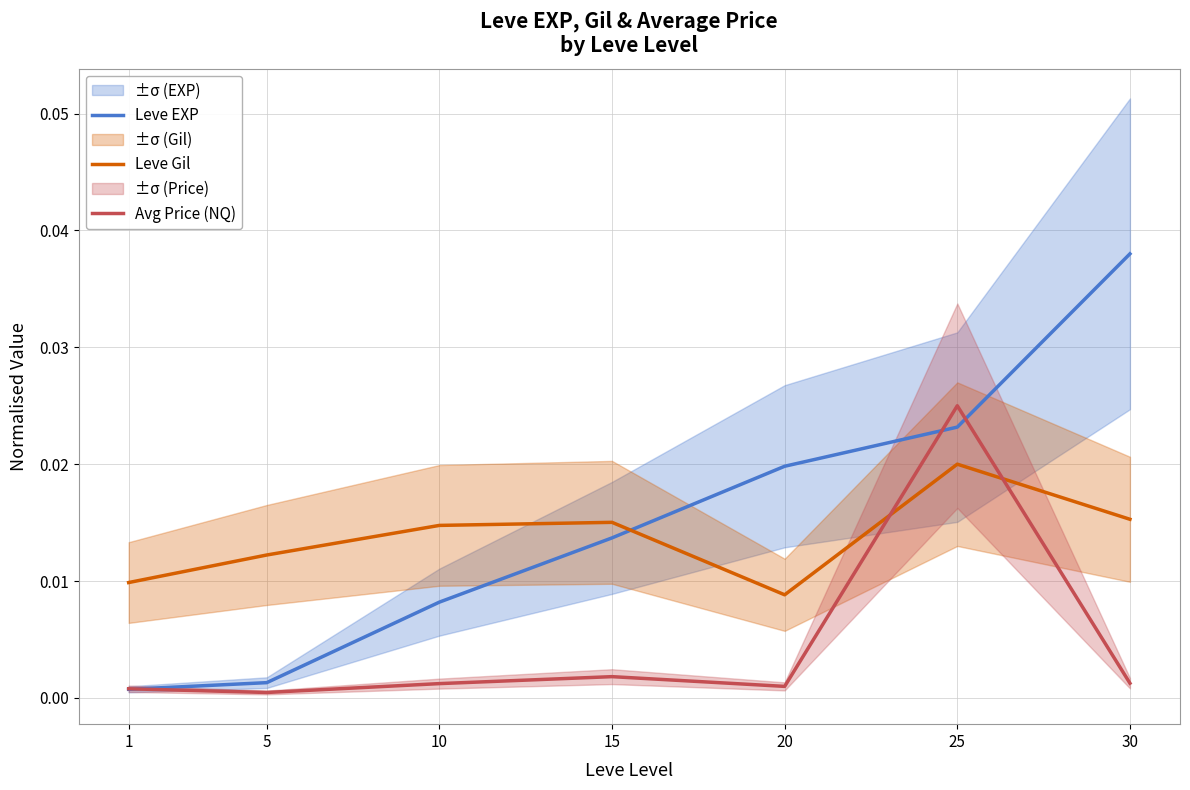

In Avg Price (NQ), how many points are higher than both neighbors (excluding endpoints)?

2